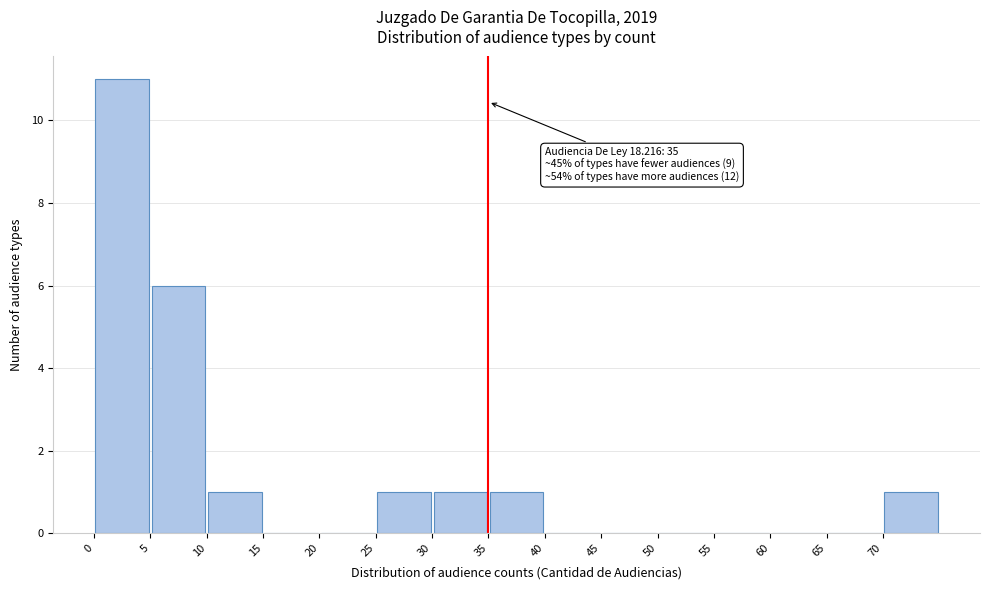

Over which range of the x-axis is the bar tallest?

0 to 5